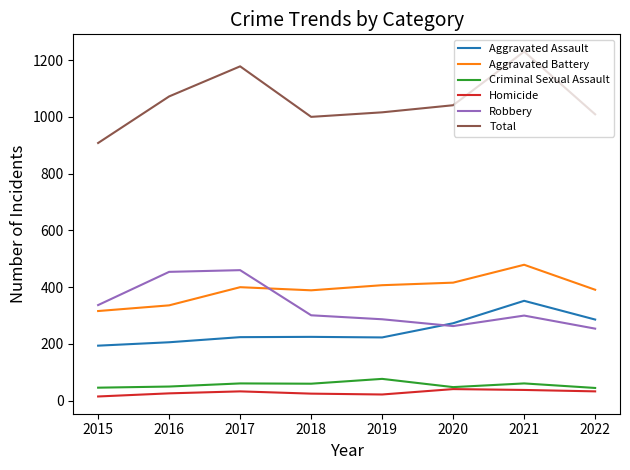

Is it true that Total equals 908 at 2015?

True